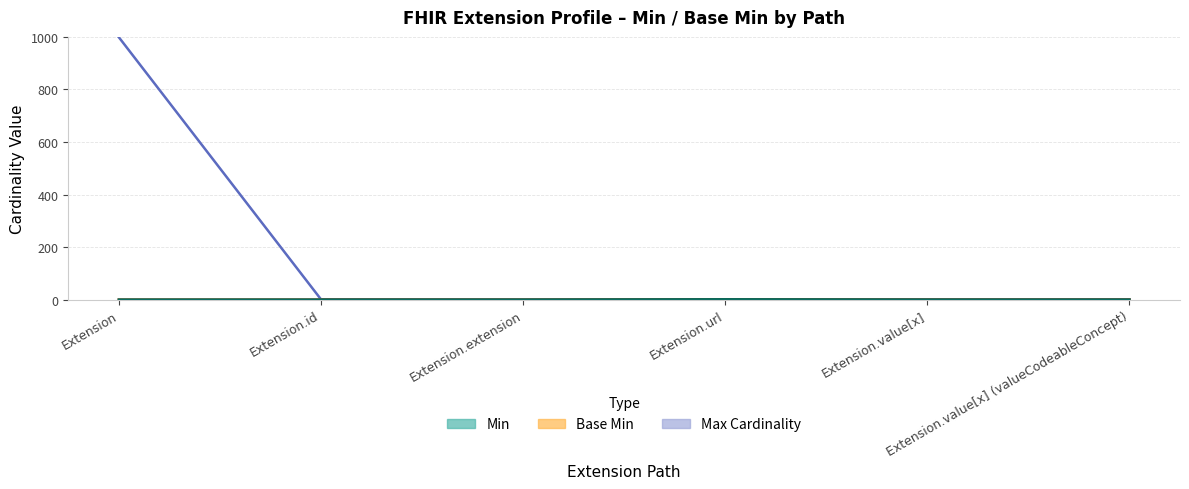

How many Base Min values are between 0 and 1?

6